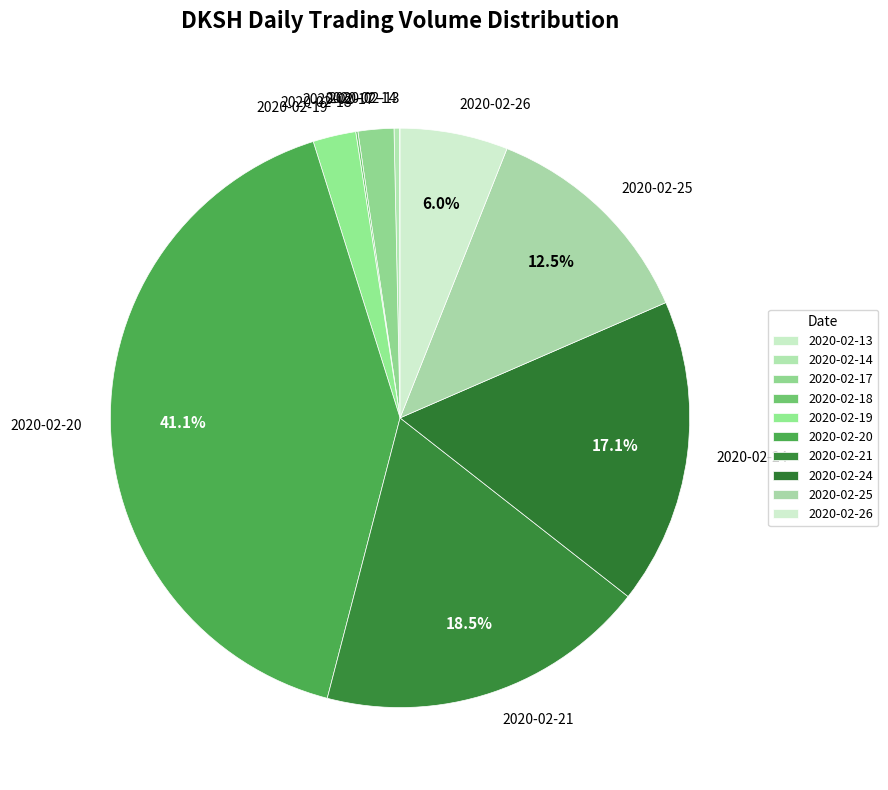

Is 2020-02-25 the majority of the pie?

No